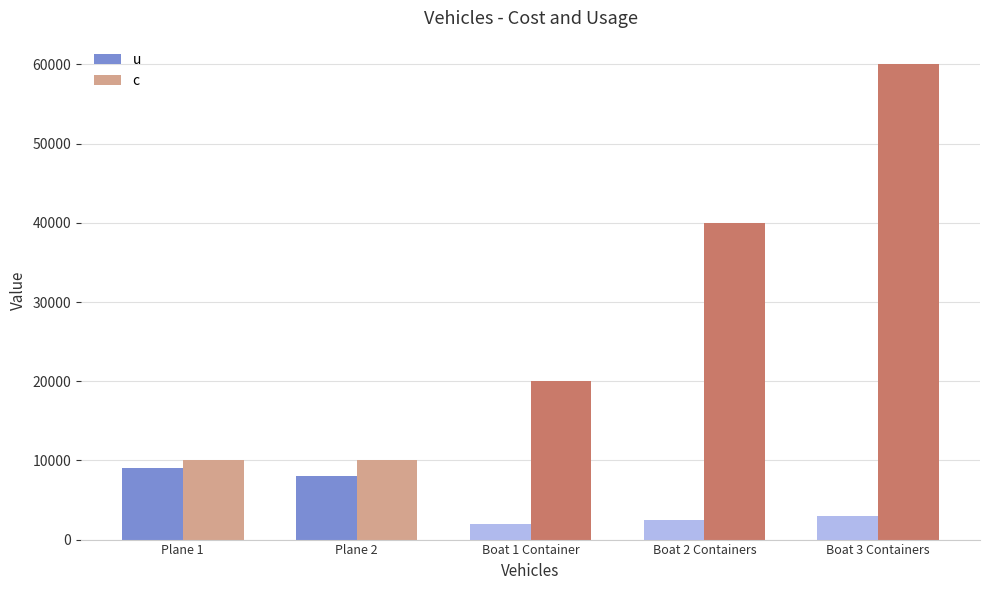

List the series in order of their overall mean, highest first.

c, u